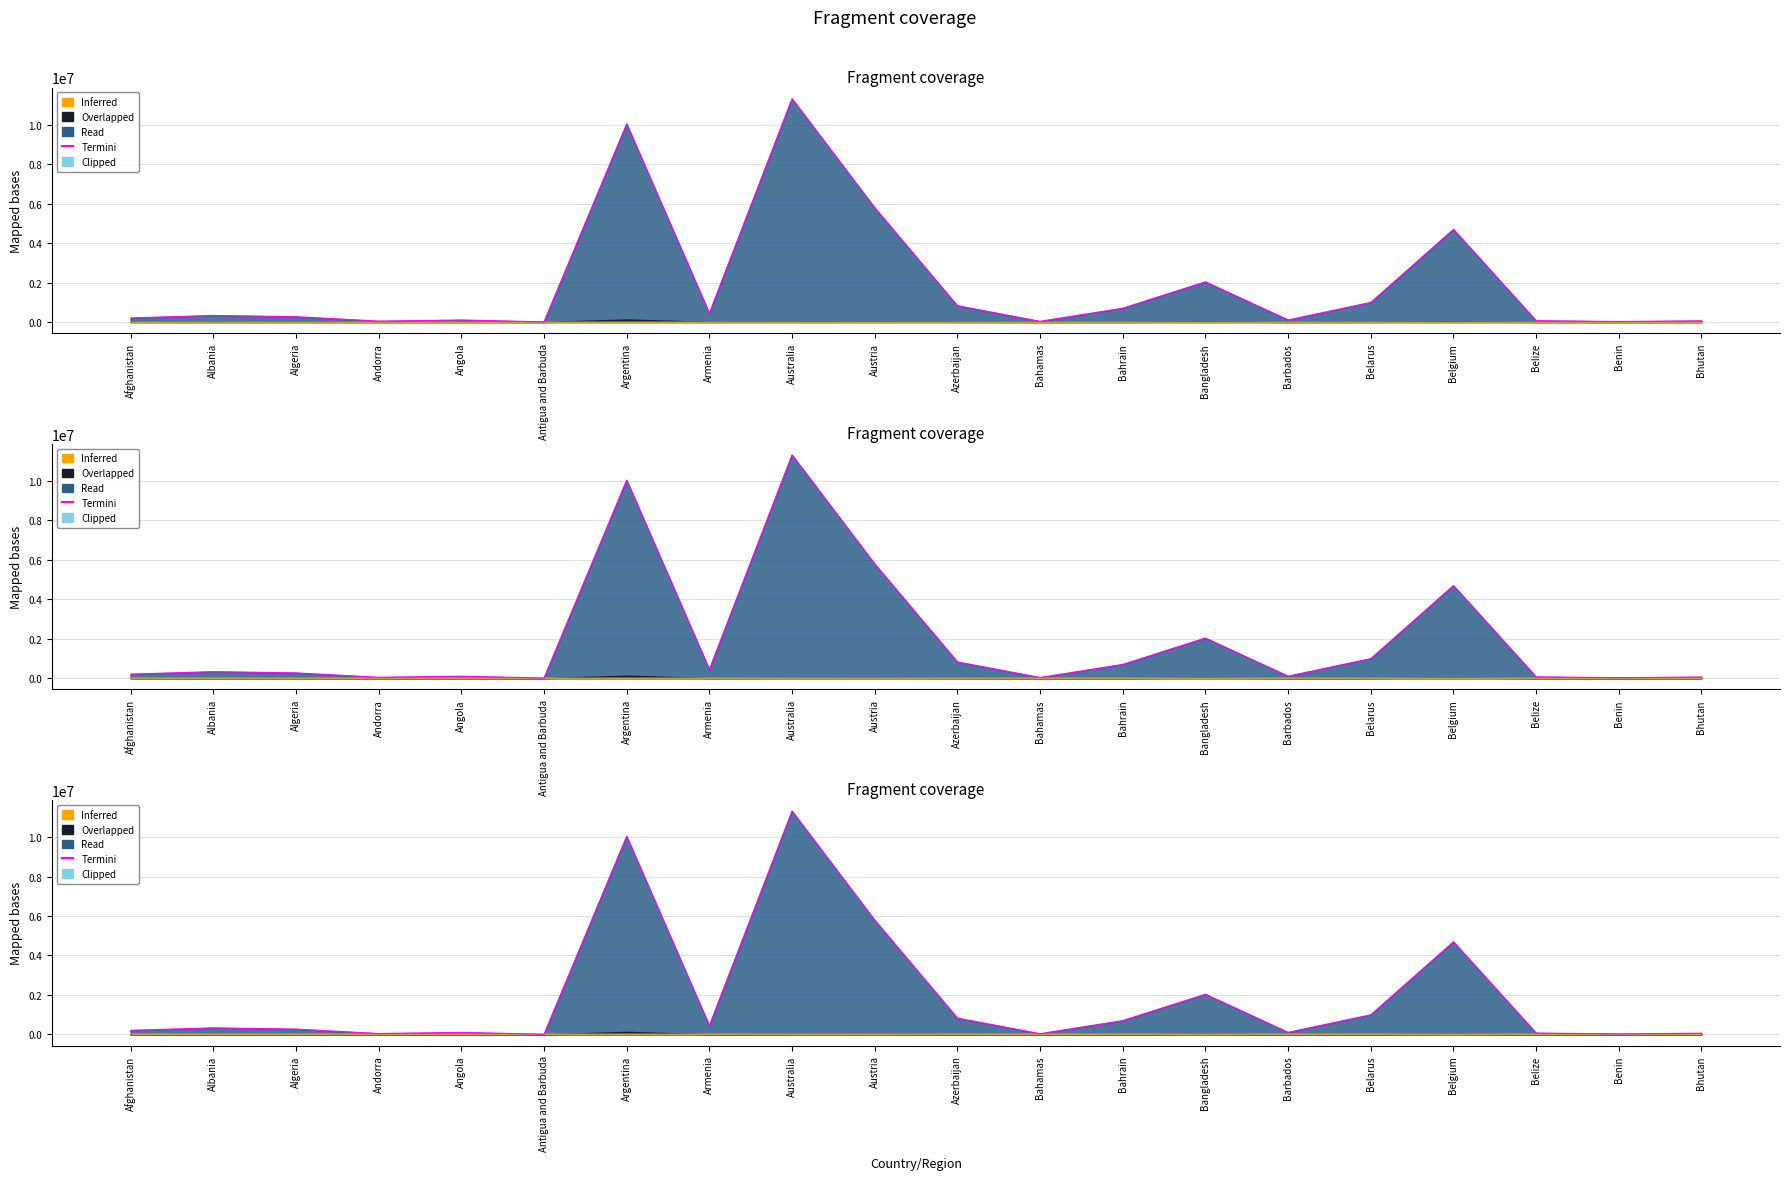

What is the minimum value shown in the chart?

9106